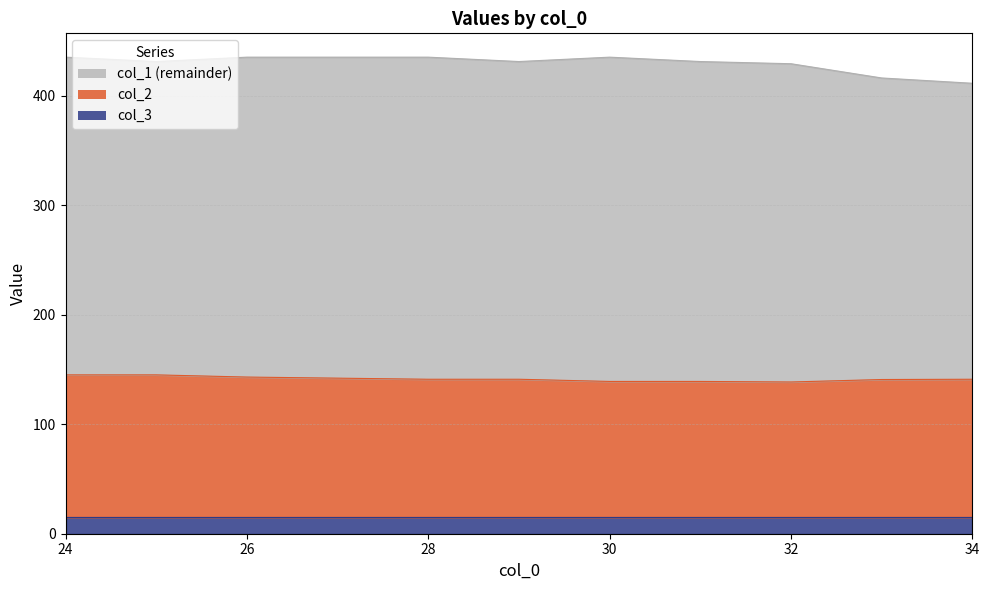

True or false: col_3 and col_2 cross at least once.

False